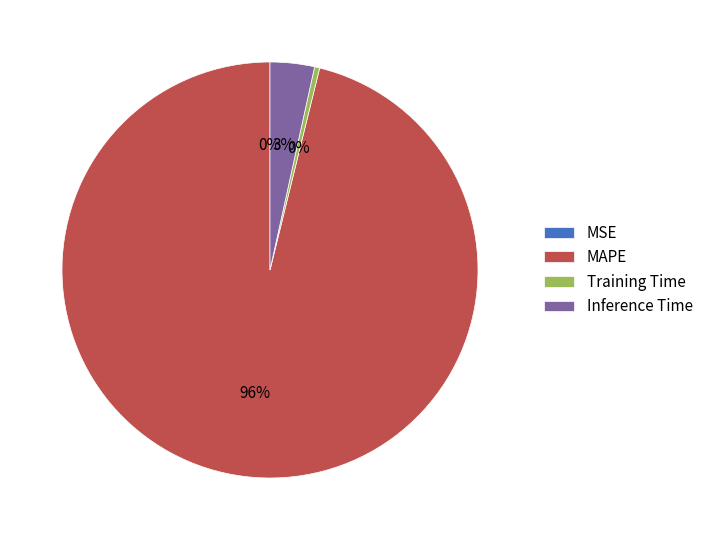

Which category accounts for the majority?

MAPE